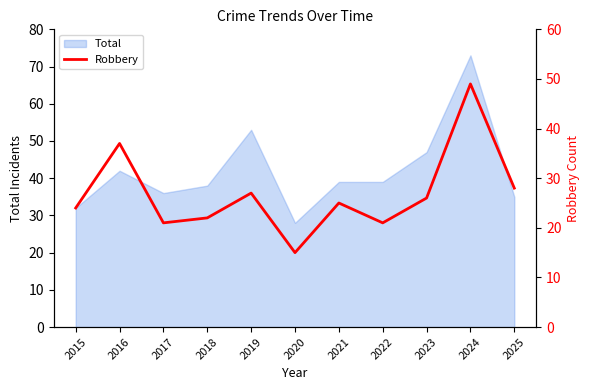

How many points are lower than both their immediate neighbors (excluding endpoints)?

3